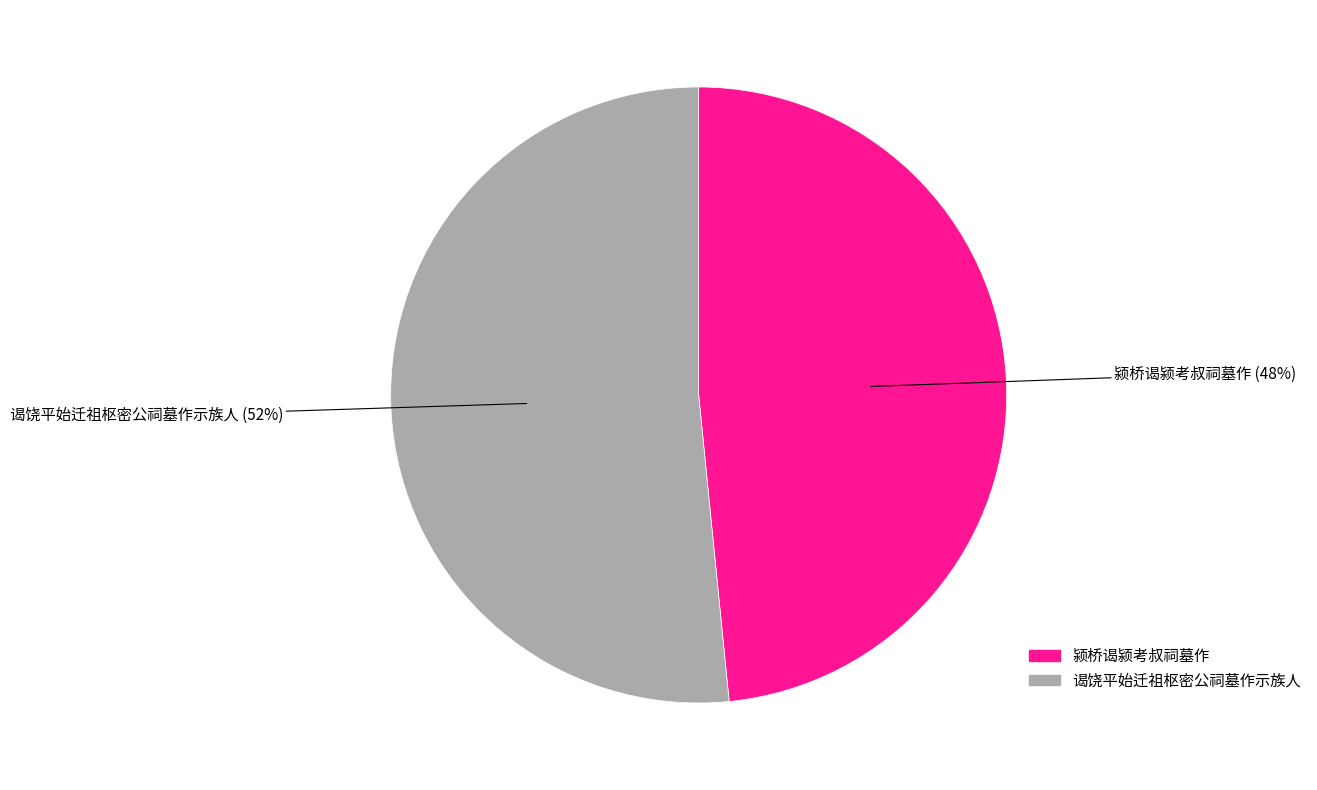

Does 颍桥谒颍考叔祠墓作 account for over 50% of the chart?

No